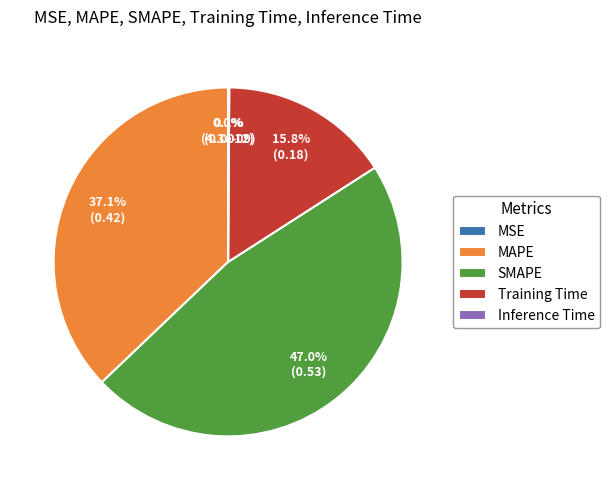

Is there a majority slice in this chart?

No